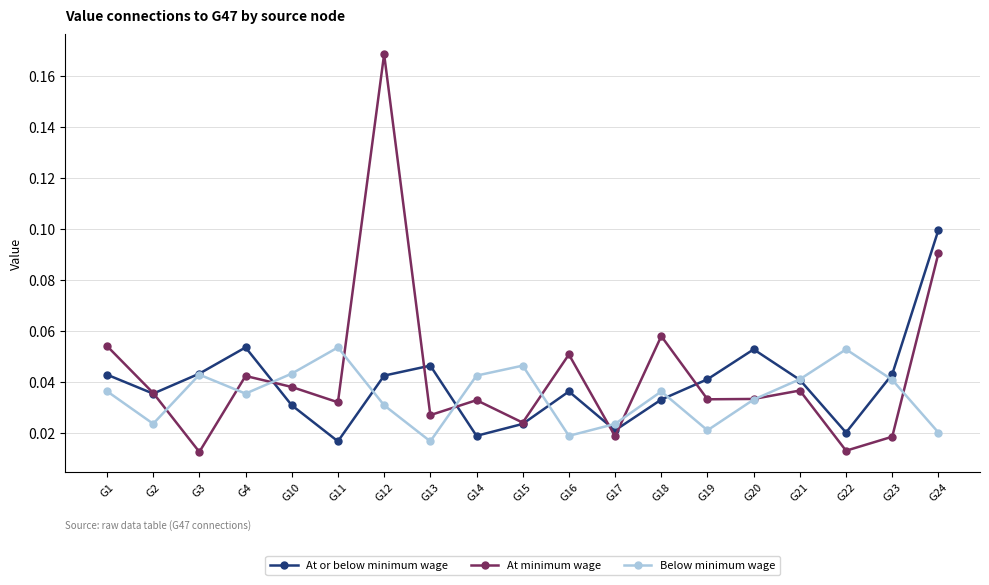

True or false: Below minimum wage has more than 0 interior local peaks.

True